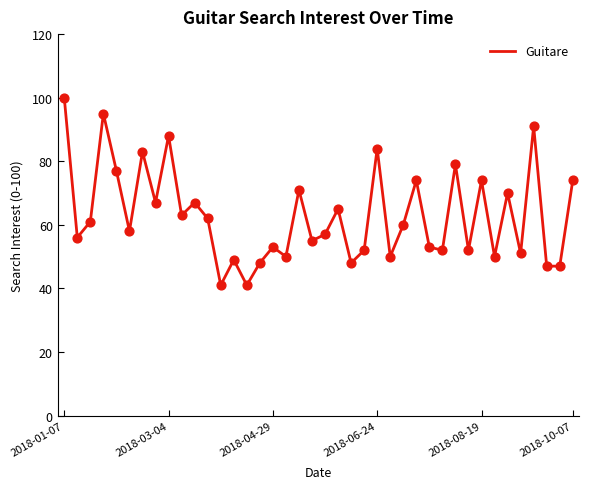

What is the difference between the maximum and minimum values?

59